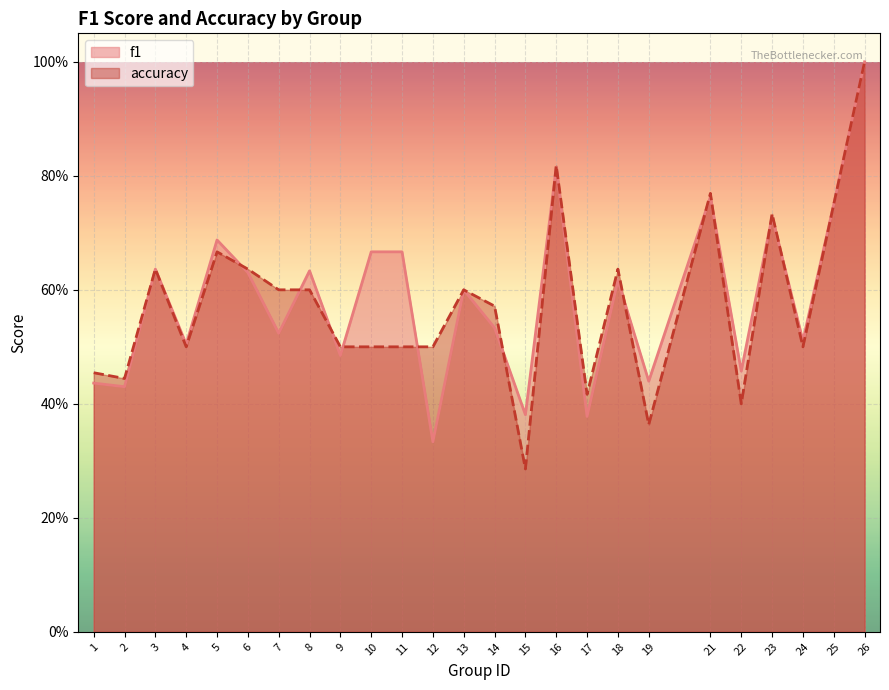

In accuracy, how many points are lower than both neighbors (excluding endpoints)?

7